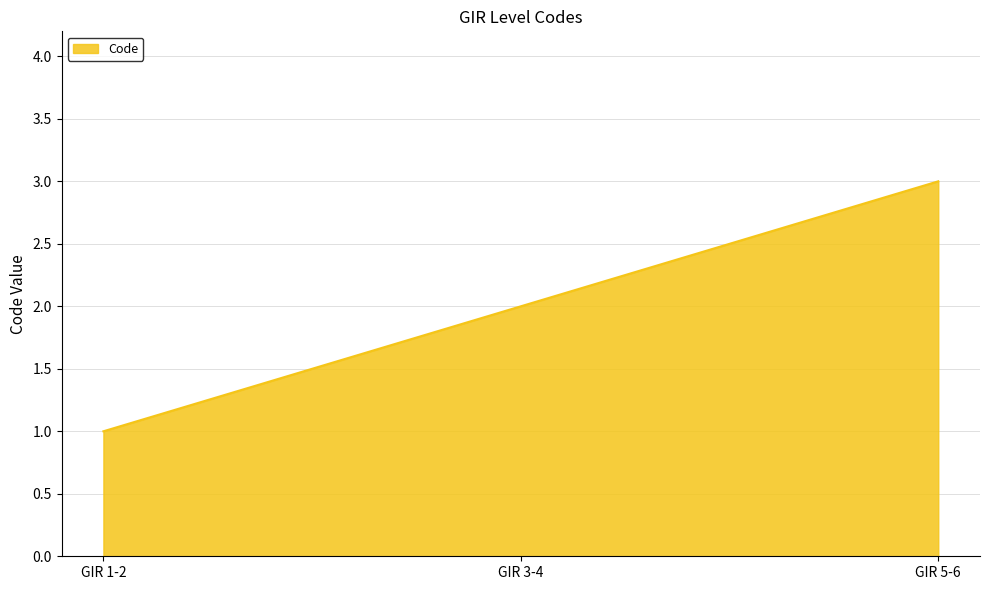

How many values are between 1 and 3?

3